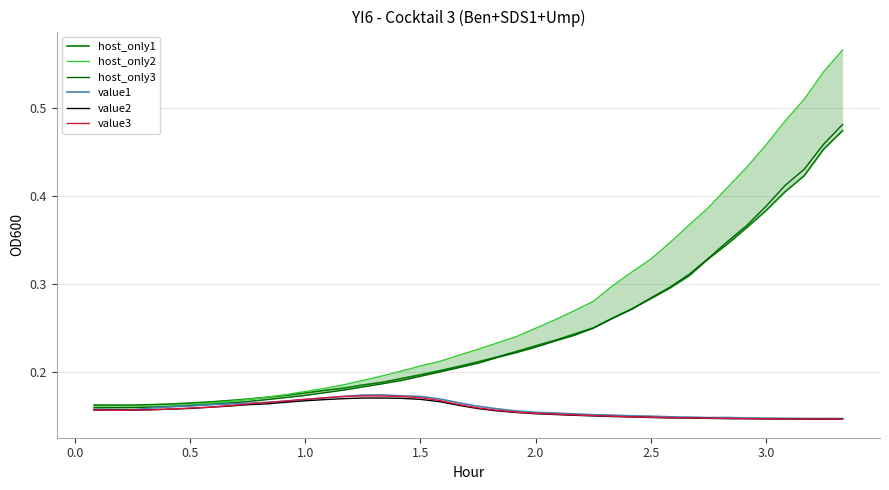

How many distinct data groups are displayed?

6